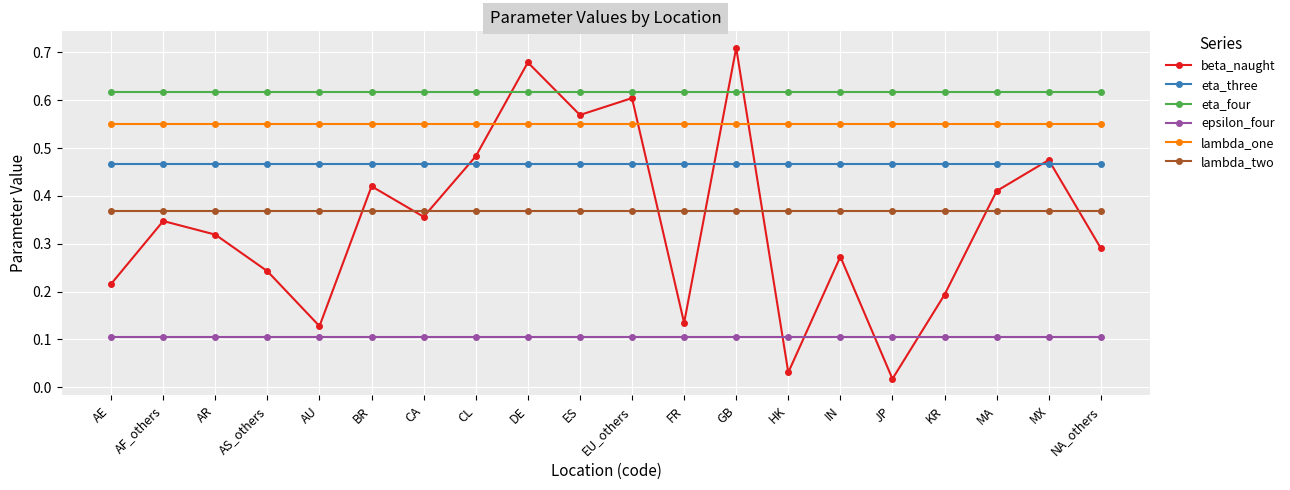

Which label corresponds to the largest value in the chart?

GB